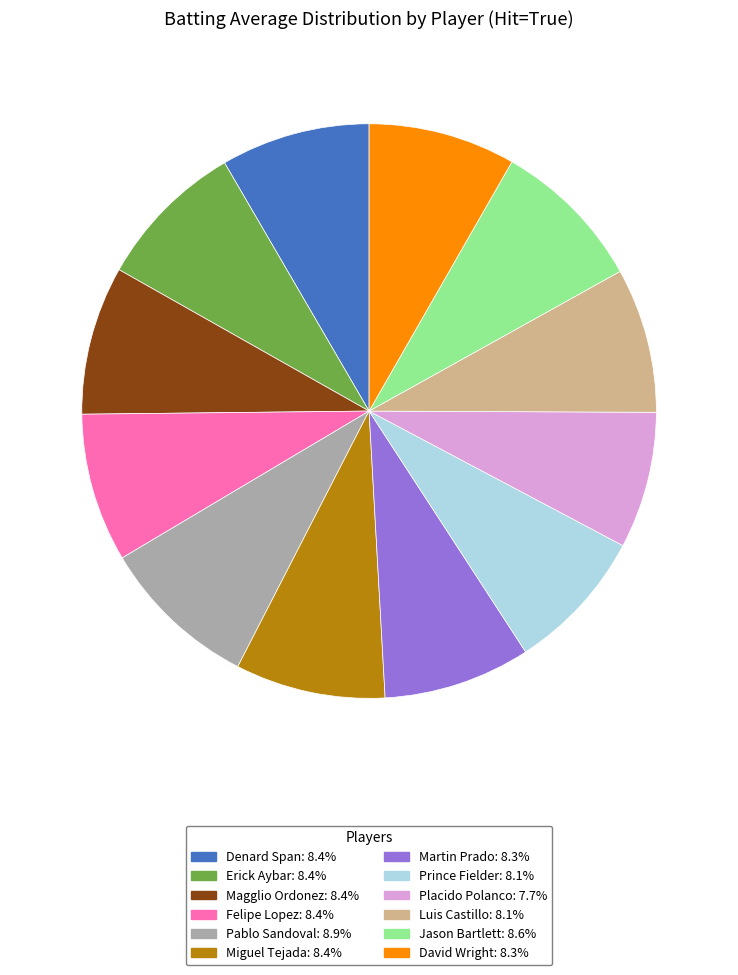

Is there any slice that represents more than half of the pie?

No